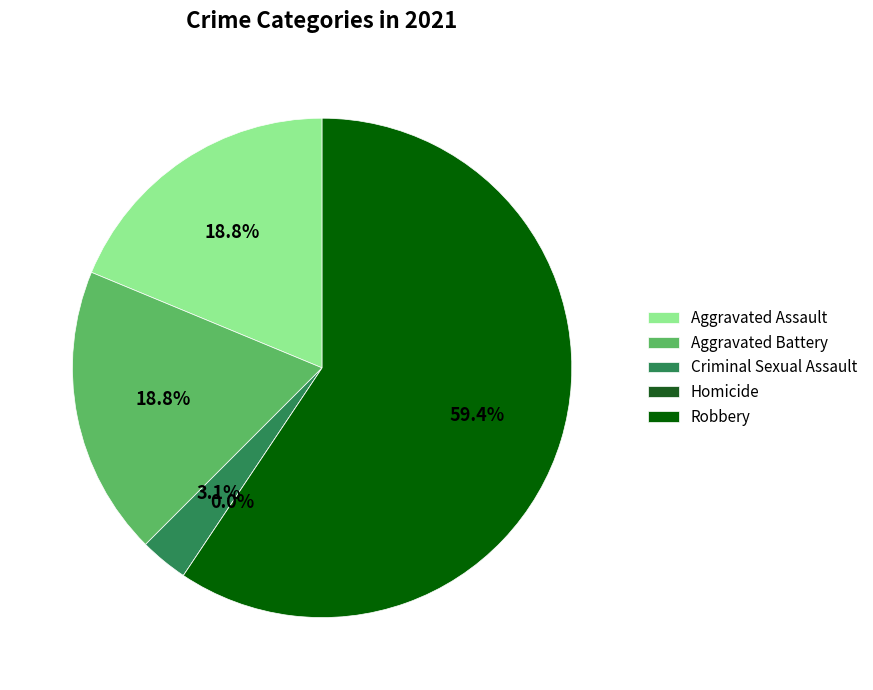

To the nearest percent, what is the average slice percentage?

20%